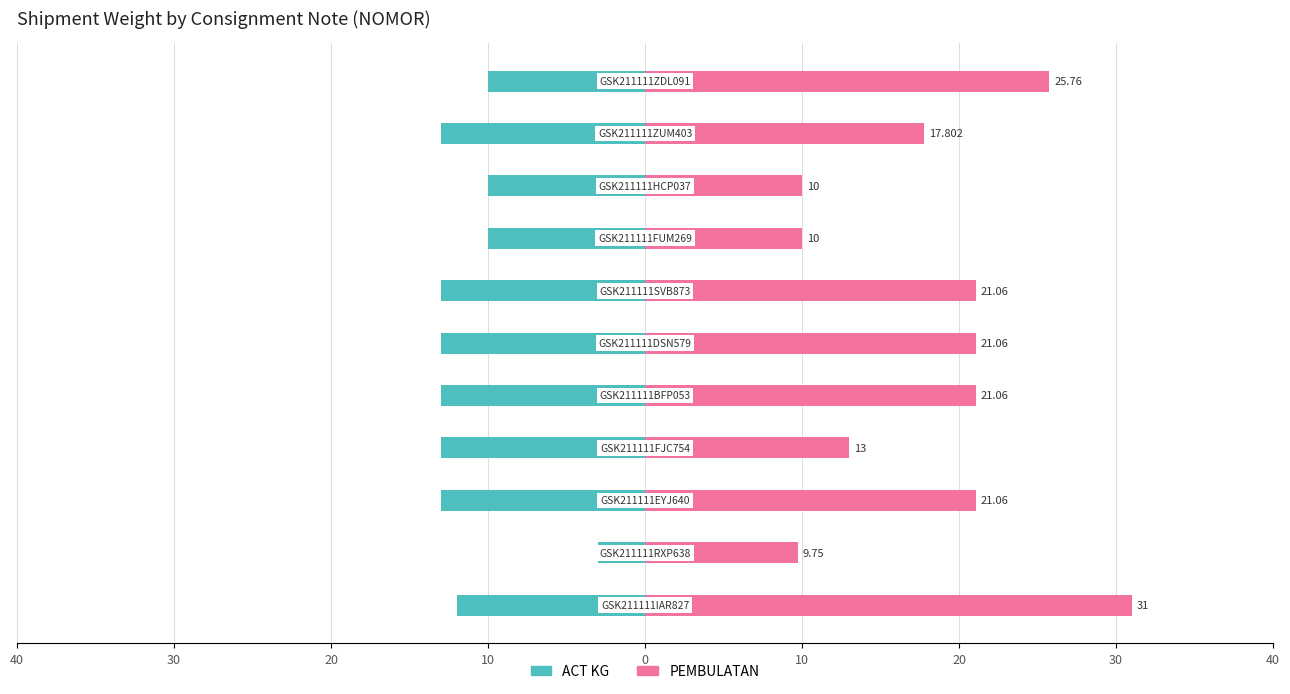

How many groups of bars are there?

11